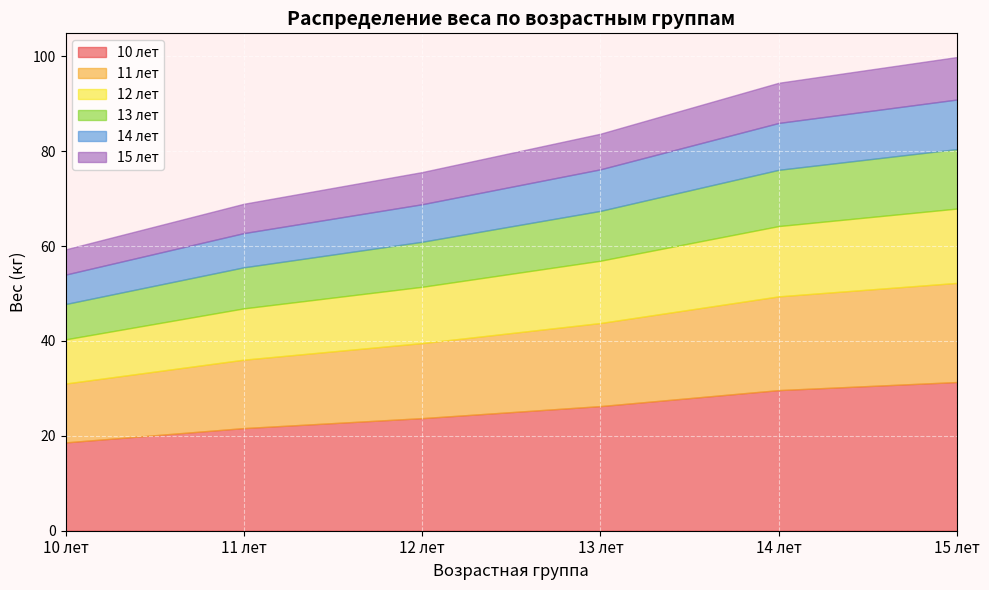

How many lines are shown in the chart?

6